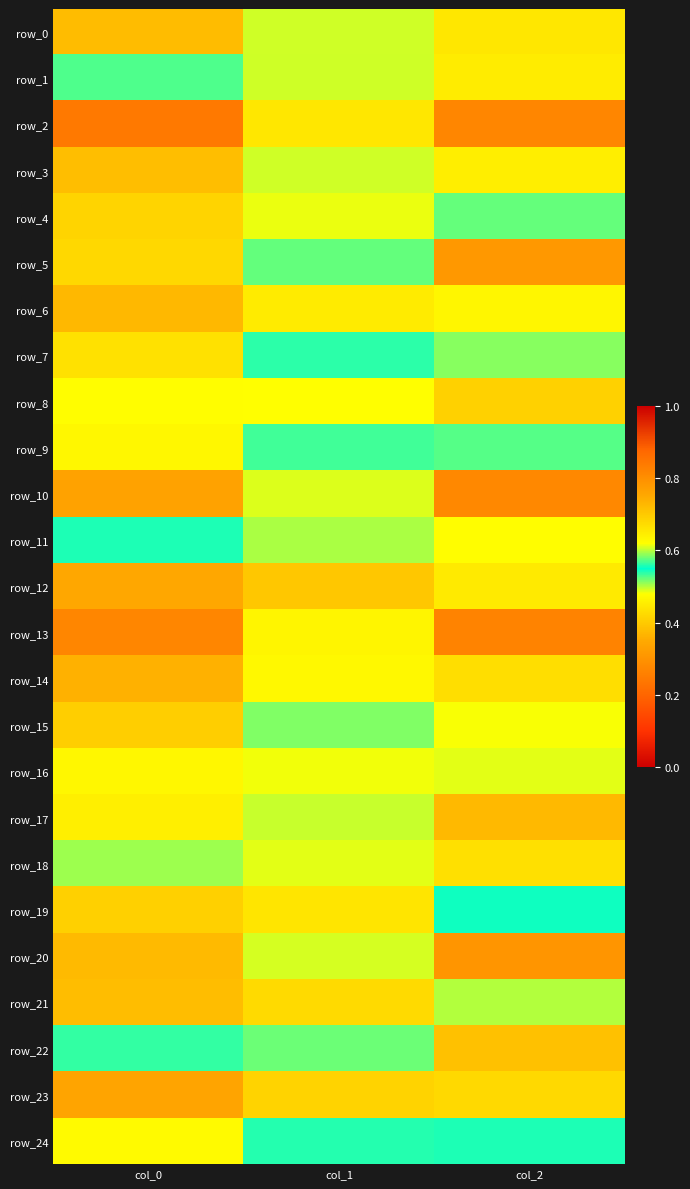

Reading left to right, list all the values displayed in this chart.

row_0: col_0=0.7	col_1=0.5	col_2=0.4
row_1: col_0=0.5	col_1=0.6	col_2=0.6
row_2: col_0=0.2	col_1=0.7	col_2=0.8
row_3: col_0=0.7	col_1=0.5	col_2=0.5
row_4: col_0=0.7	col_1=0.5	col_2=0.5
row_5: col_0=0.4	col_1=0.6	col_2=0.8
row_6: col_0=0.7	col_1=0.4	col_2=0.5
row_7: col_0=0.7	col_1=0.5	col_2=0.5
row_8: col_0=0.5	col_1=0.6	col_2=0.7
row_9: col_0=0.6	col_1=0.5	col_2=0.6
row_10: col_0=0.3	col_1=0.6	col_2=0.8
row_11: col_0=0.6	col_1=0.6	col_2=0.6
row_12: col_0=0.8	col_1=0.4	col_2=0.4
row_13: col_0=0.3	col_1=0.6	col_2=0.8
row_14: col_0=0.7	col_1=0.5	col_2=0.4
row_15: col_0=0.7	col_1=0.5	col_2=0.5
row_16: col_0=0.6	col_1=0.5	col_2=0.6
row_17: col_0=0.5	col_1=0.6	col_2=0.7
row_18: col_0=0.5	col_1=0.6	col_2=0.7
row_19: col_0=0.7	col_1=0.4	col_2=0.5
row_20: col_0=0.4	col_1=0.6	col_2=0.8
row_21: col_0=0.7	col_1=0.4	col_2=0.5
row_22: col_0=0.5	col_1=0.5	col_2=0.7
row_23: col_0=0.8	col_1=0.4	col_2=0.4
row_24: col_0=0.6	col_1=0.6	col_2=0.6